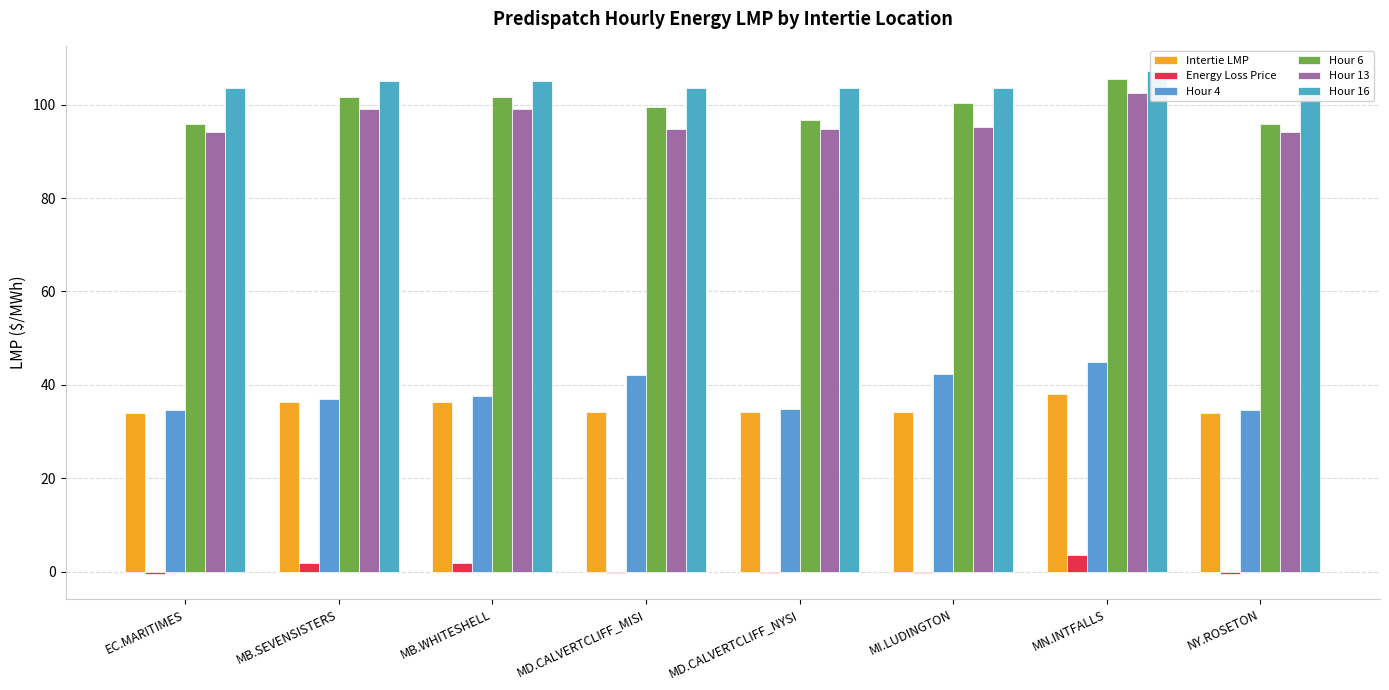

At which category is the sum across all series the highest?

MN.INTFALLS